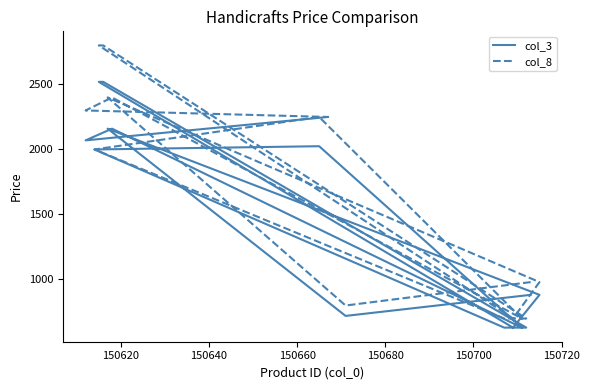

What position from the right is 150660?

12